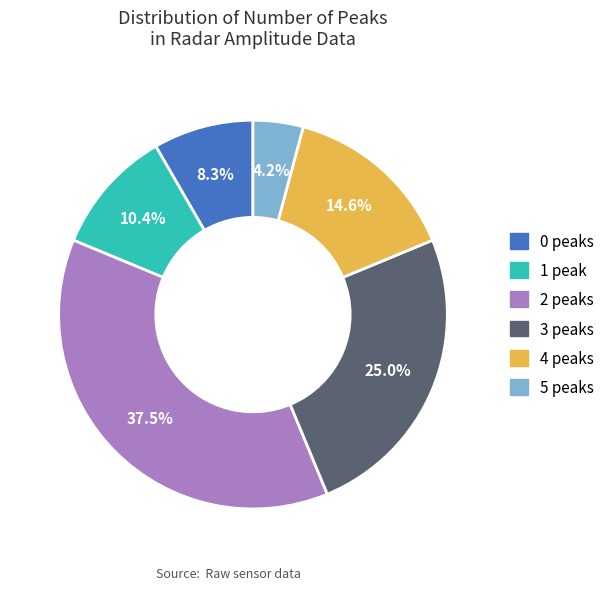

Which category has the smallest portion of the pie?

5 peaks